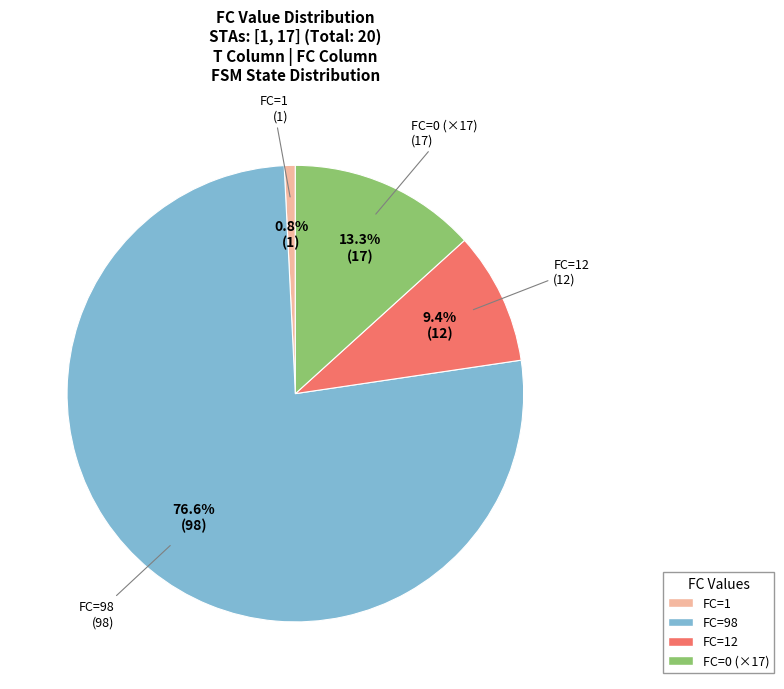

How many slices are in this pie chart?

4